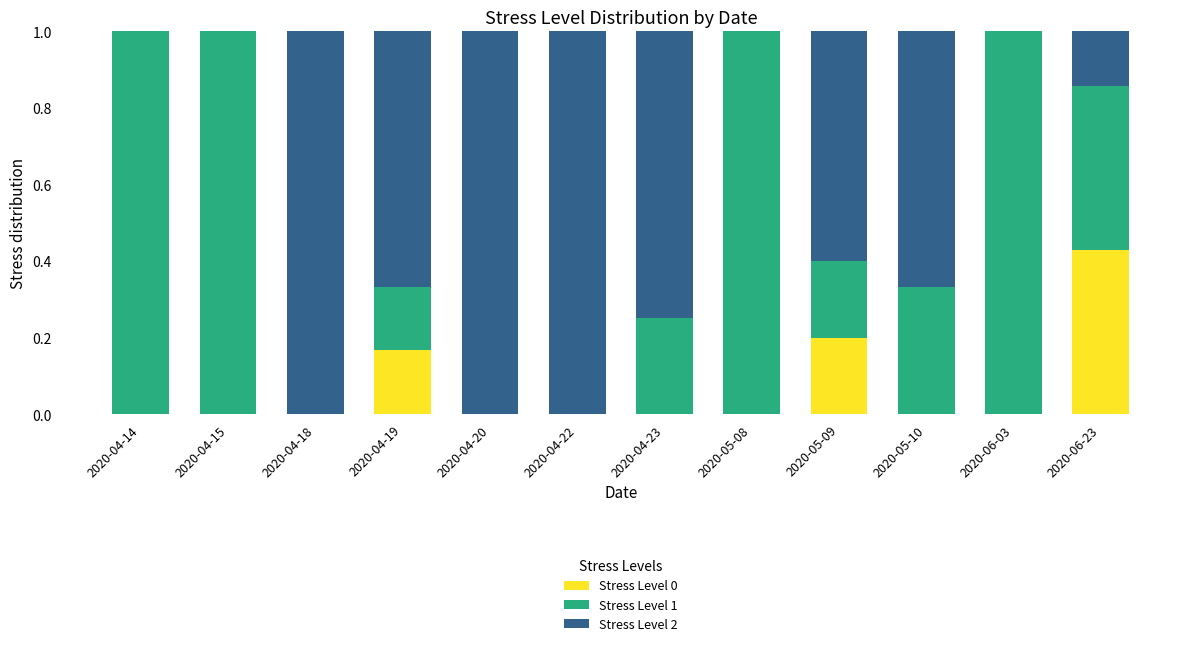

Which category has the highest value in the Stress Level 0 series?

2020-06-23